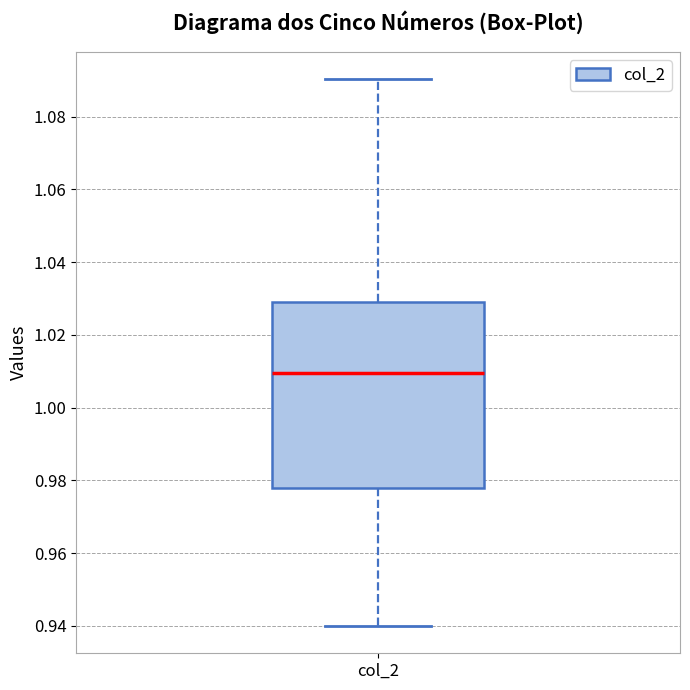

Read this box plot against the y-axis: the position of the median line, the range covered by the box, and the ends of both whiskers. The values are not printed on the chart, so give them approximately, as read against the axis.

median 1.010, box 0.978 to 1.030, whiskers 0.940 to 1.090